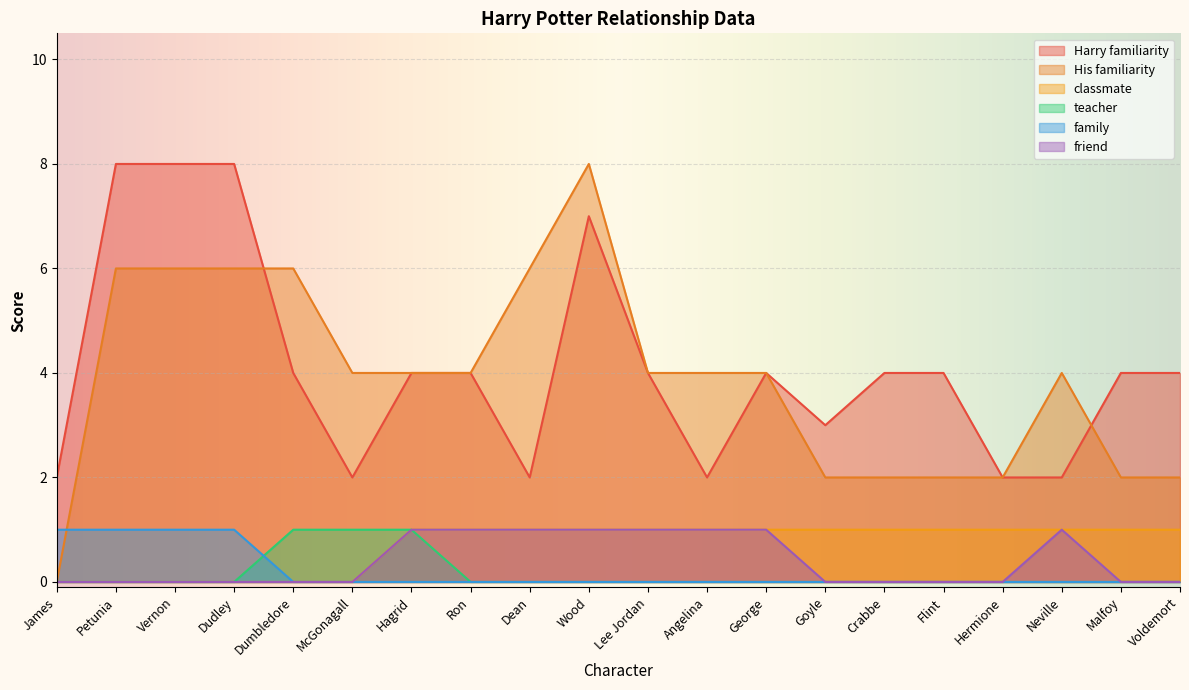

The value of Harry familiarity at Lee Jordan is 6. True or false?

False